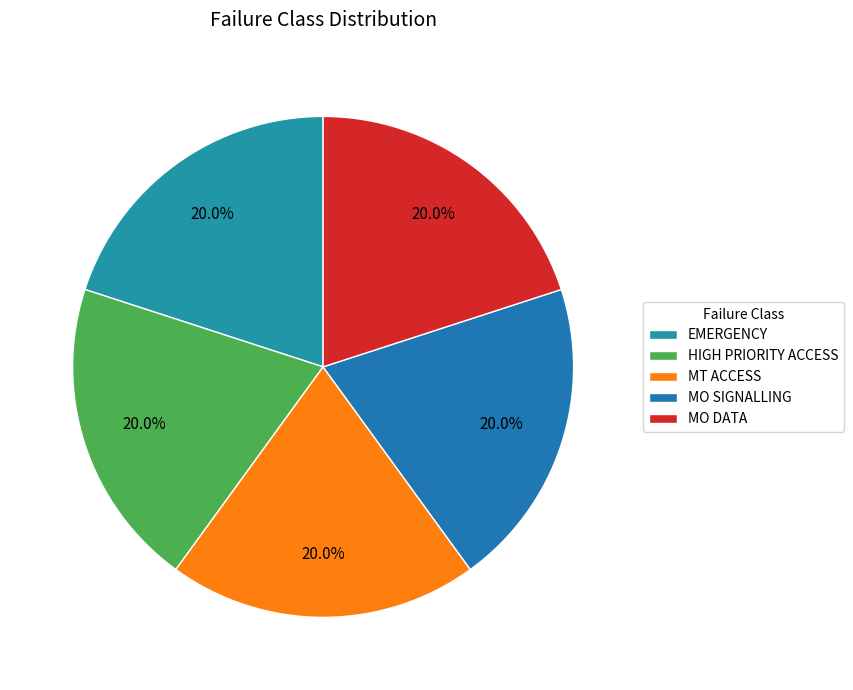

To the nearest percent, what percentage of the pie is MO DATA?

20%